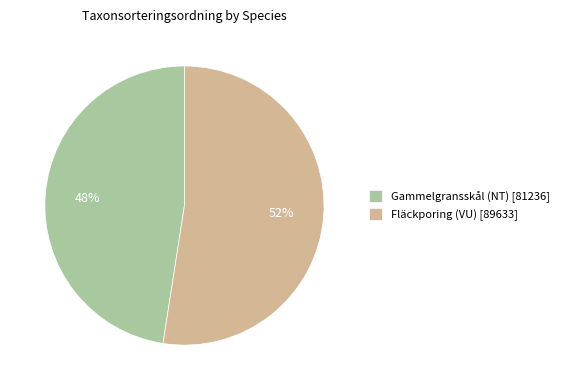

To the nearest percent, what portion does Gammelgransskål (NT) represent?

48%